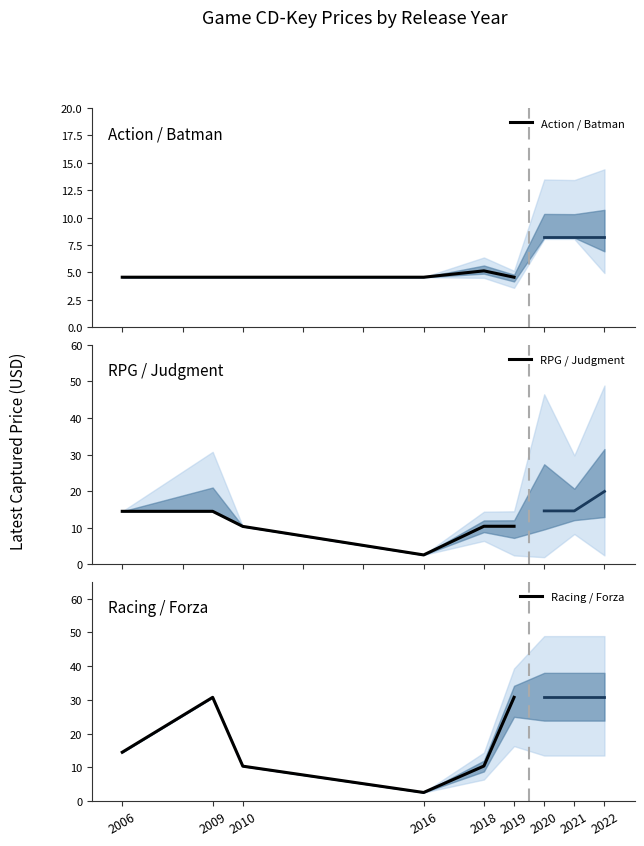

Which series has the widest spread of values?

Racing / Forza